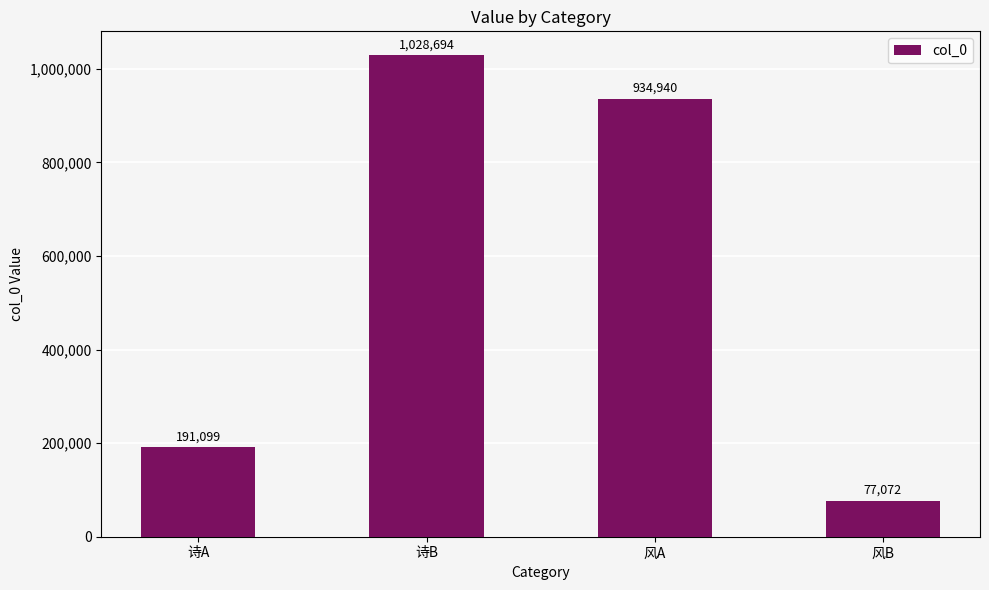

Reading left to right, transcribe all the data shown in this chart.

191099	1028694	934940	77072